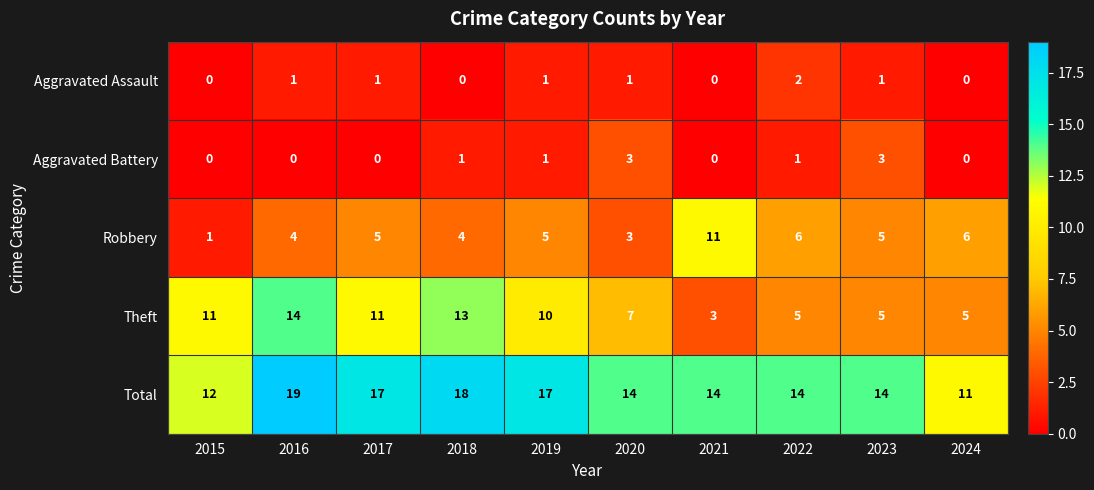

The value of Robbery at 2022 is 9. True or false?

False